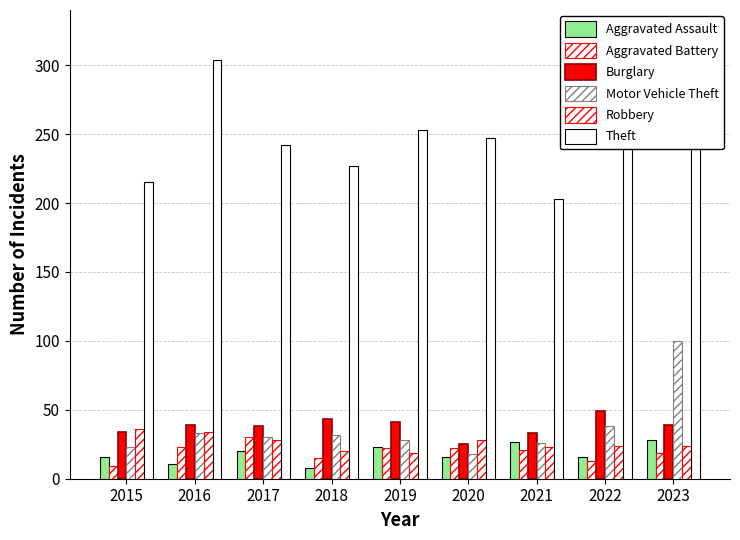

What is the value of the Aggravated Assault bar at the 5th from the left?

23